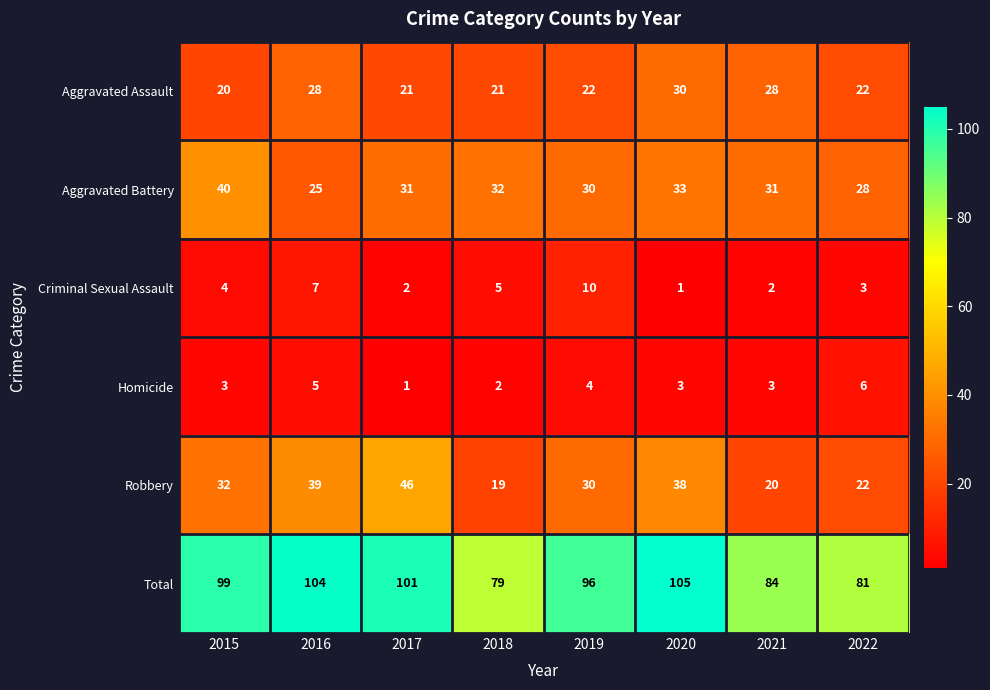

At which category is the sum across all series the highest?

2020